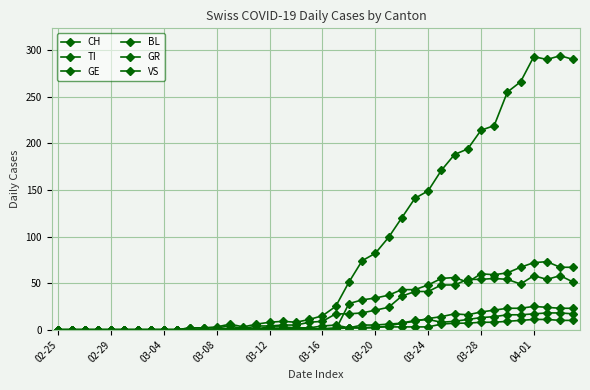

How many data points does each series have?

40